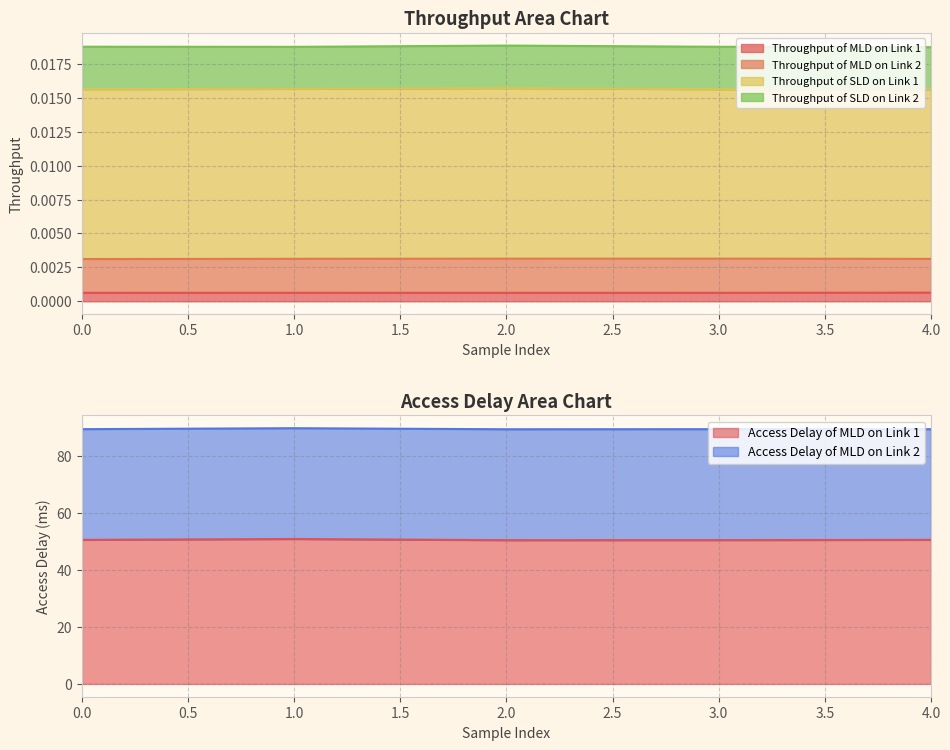

How many data points does each series have?

5